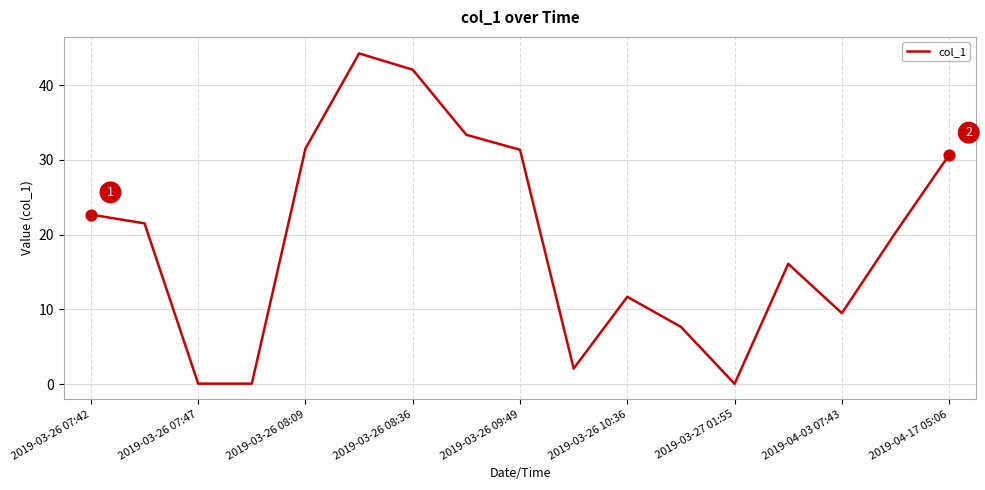

What is the difference between the maximum and minimum values?

44.2